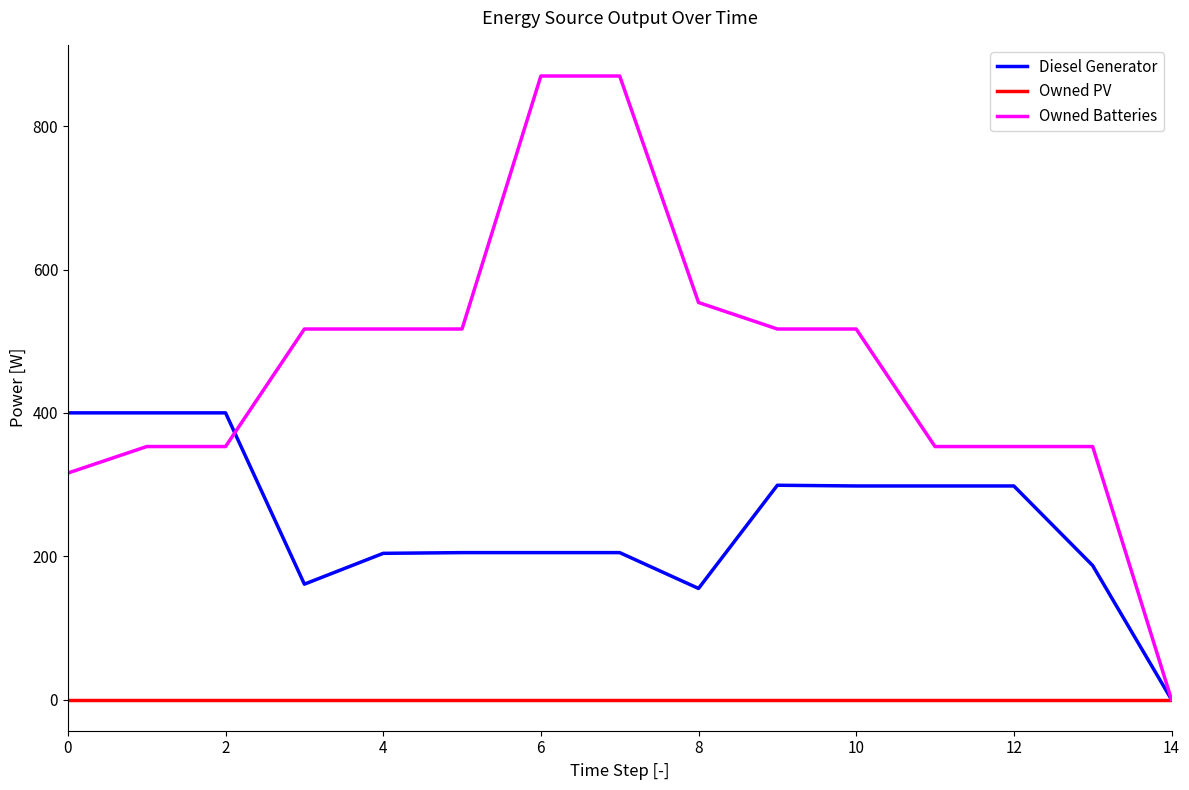

What is the difference between the second highest and minimum values in the Diesel Generator series?

400